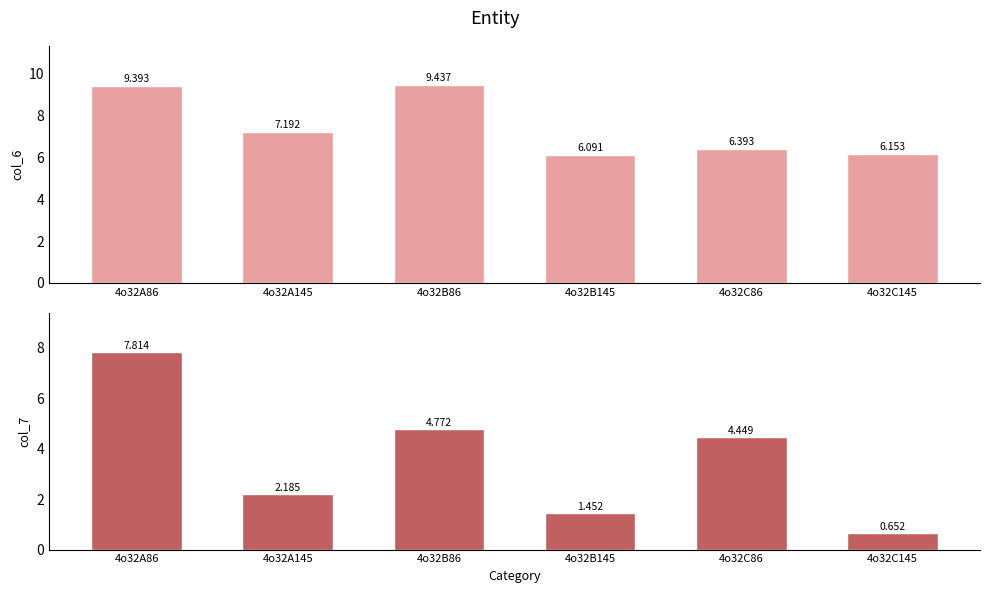

What is the difference between the maximum and minimum values in the col_6 series?

3.3